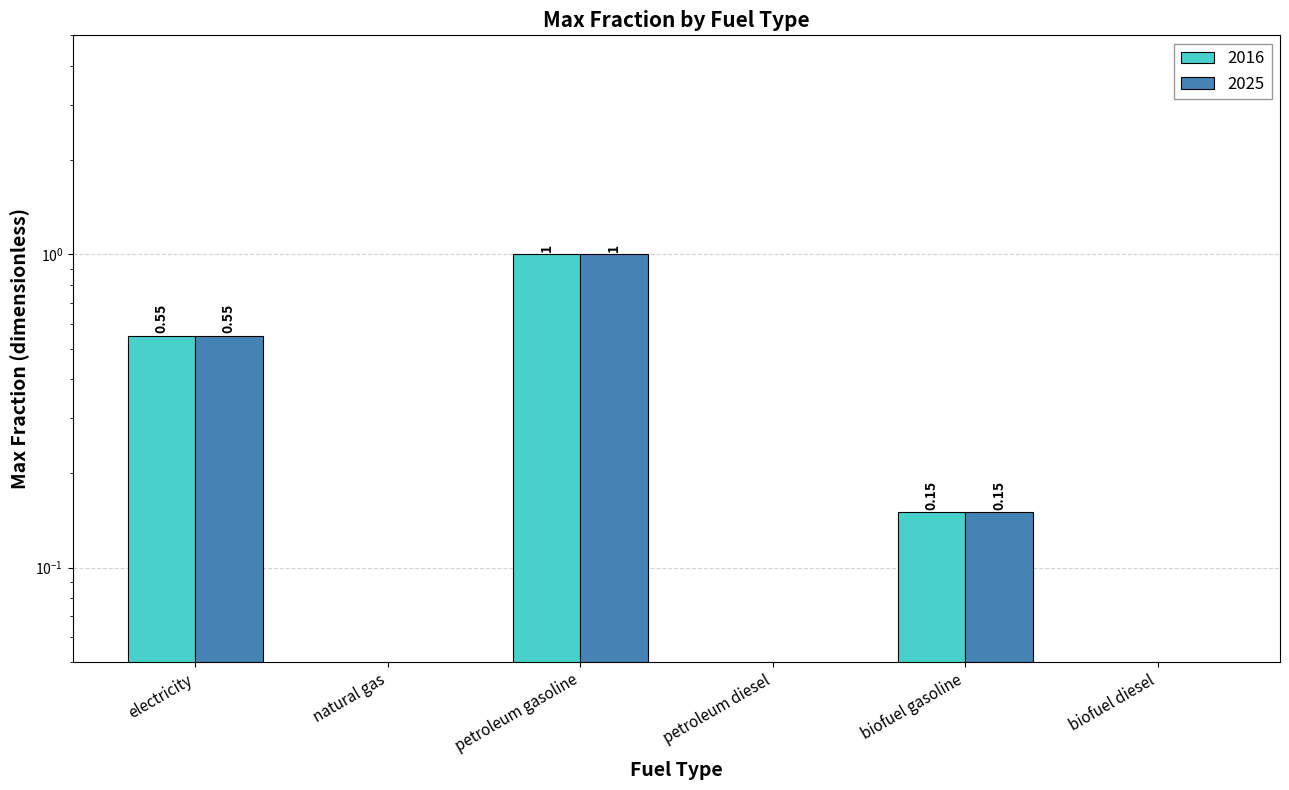

Are the bars grouped side by side (vs. stacked)?

Yes